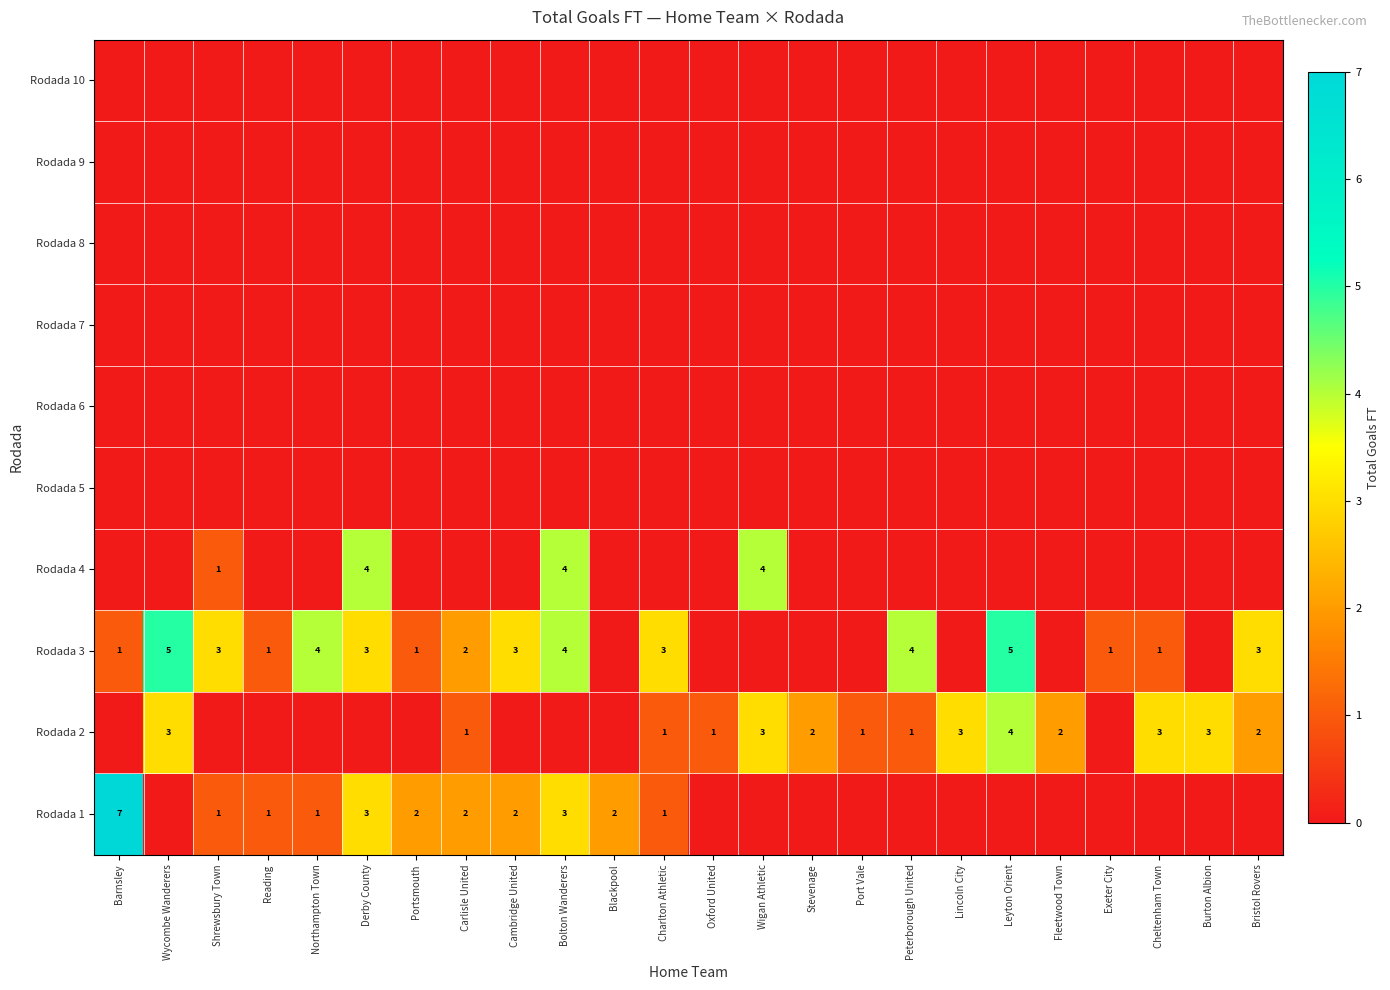

True or false: Rodada 1 has a value of 2 at Cambridge United.

True